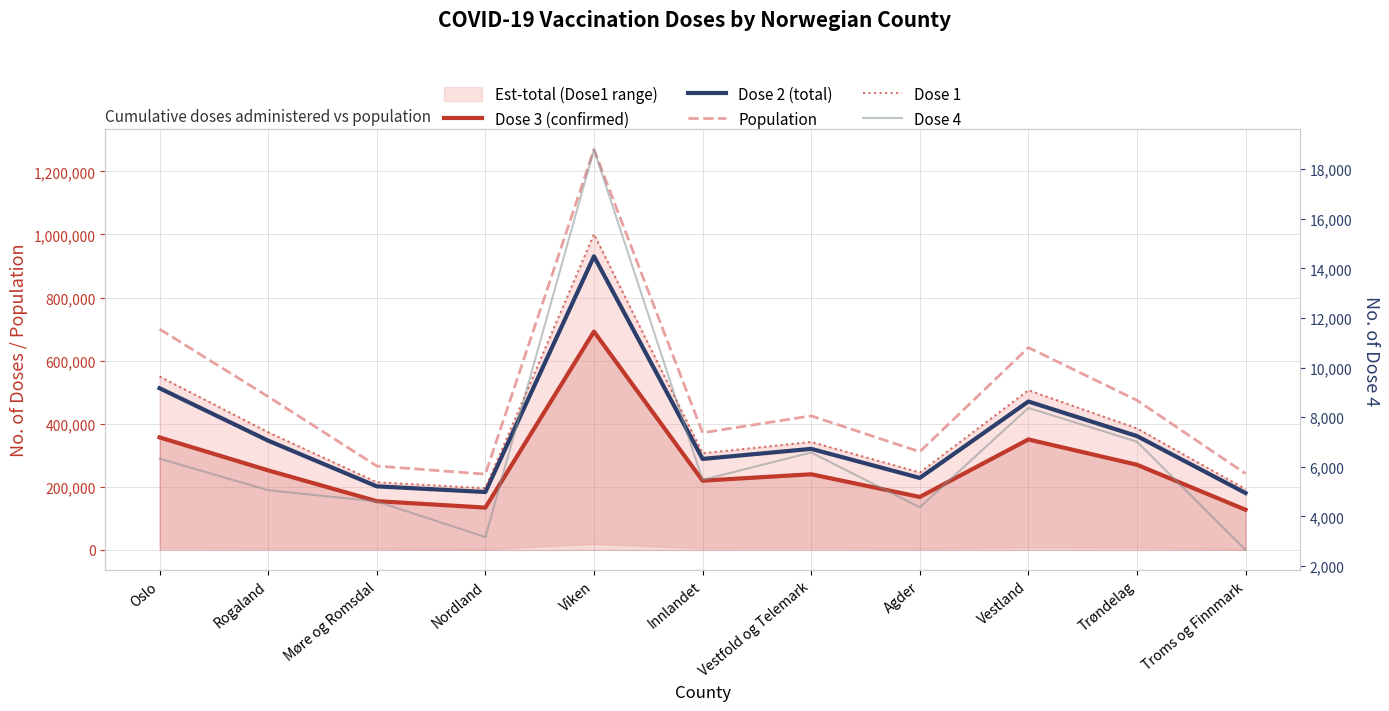

What is the sum of all Dose 1 values?

4311090